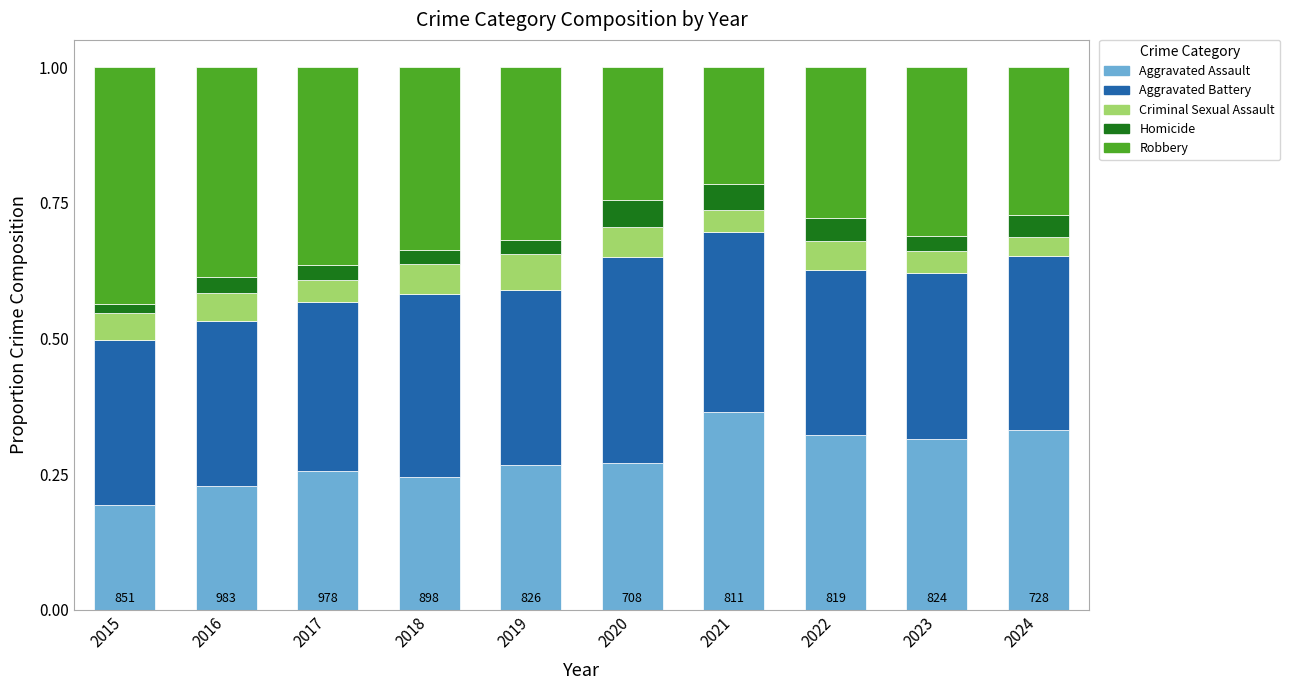

Which category has the lowest value in the Aggravated Assault series?

2015